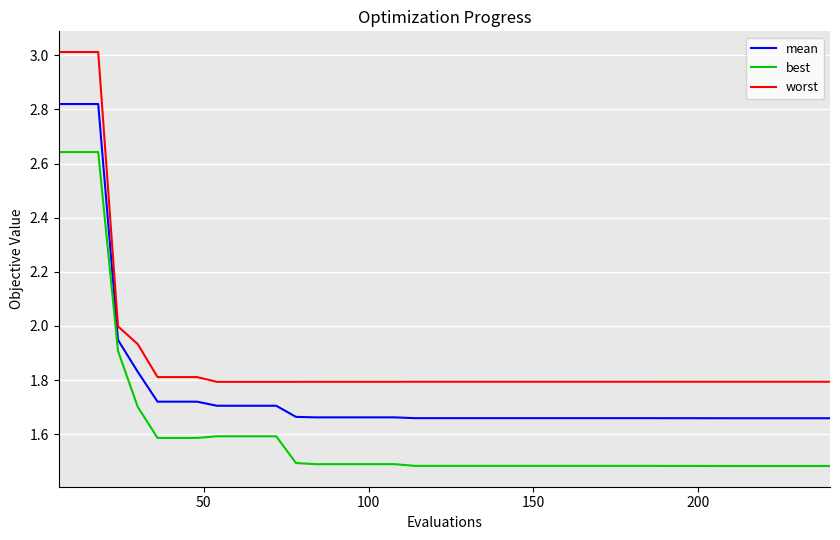

Rank the series by their maximum value, from highest to lowest.

worst, mean, best